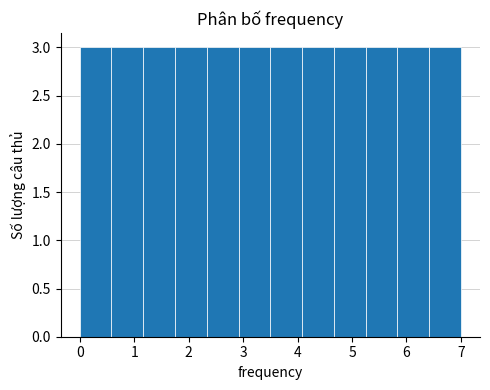

What is the height of the bar covering 1.8 to 2.3 on the x-axis? Neither the bar edges nor the heights are printed on the chart, so give them approximately, as read against the axes.

3